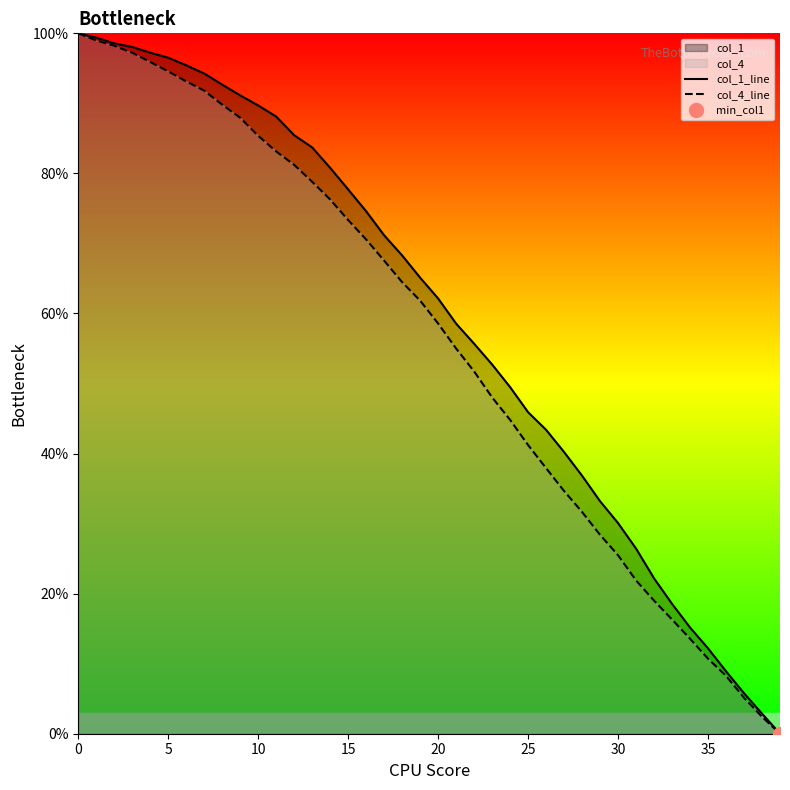

What is the difference between the maximum and minimum values in the col_4_line series?

100.0